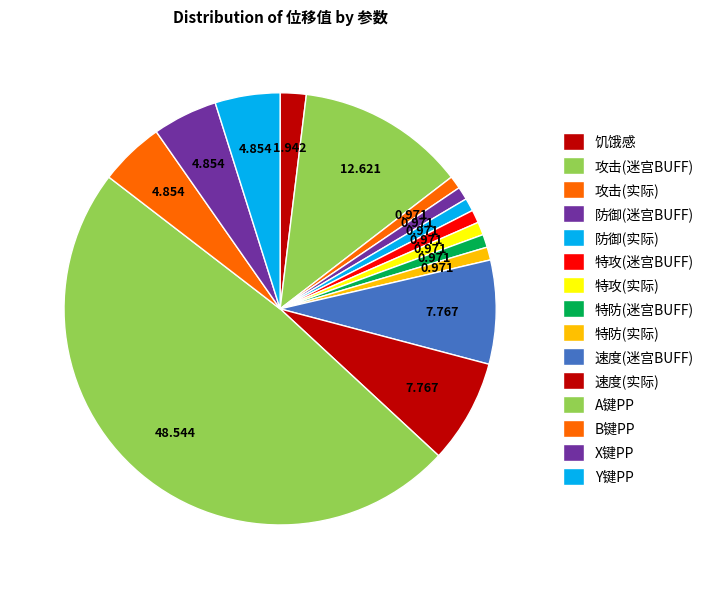

How many segments does this pie chart have?

15